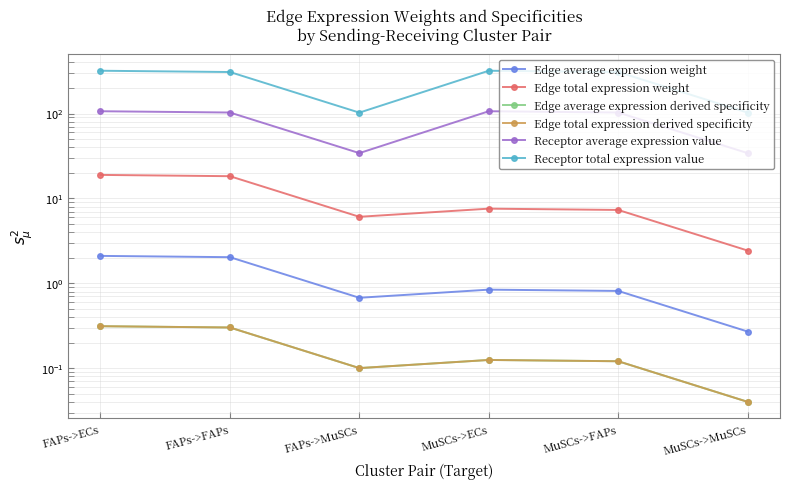

What is the difference between the maximum and second lowest values in the Edge average expression weight series?

1.4